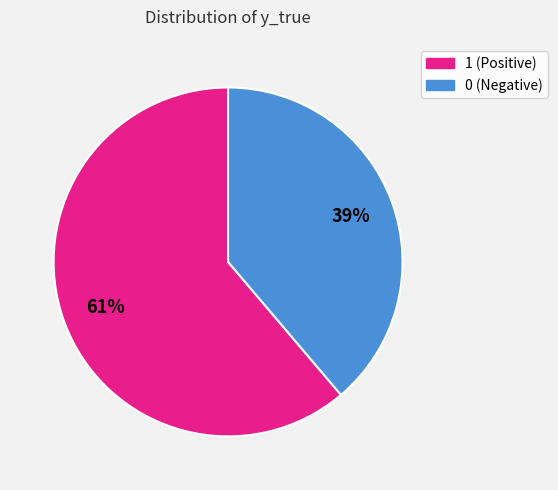

Is there a majority slice in this chart?

Yes